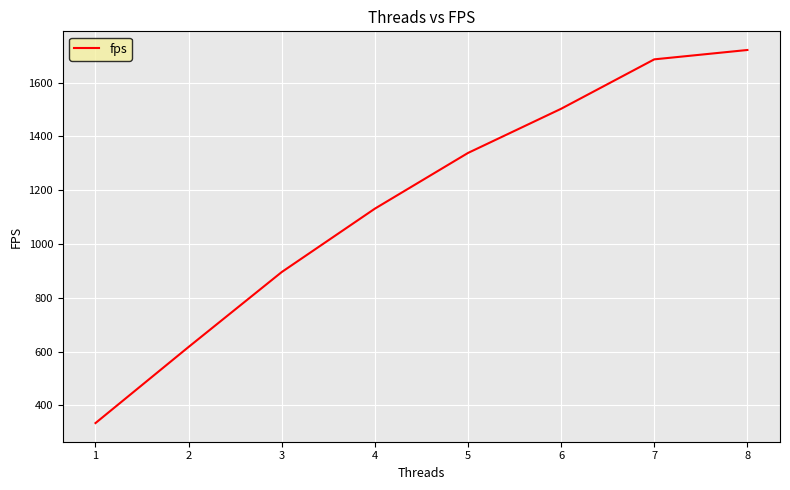

List the labels in order of value, smallest first.

1, 2, 3, 4, 5, 6, 7, 8